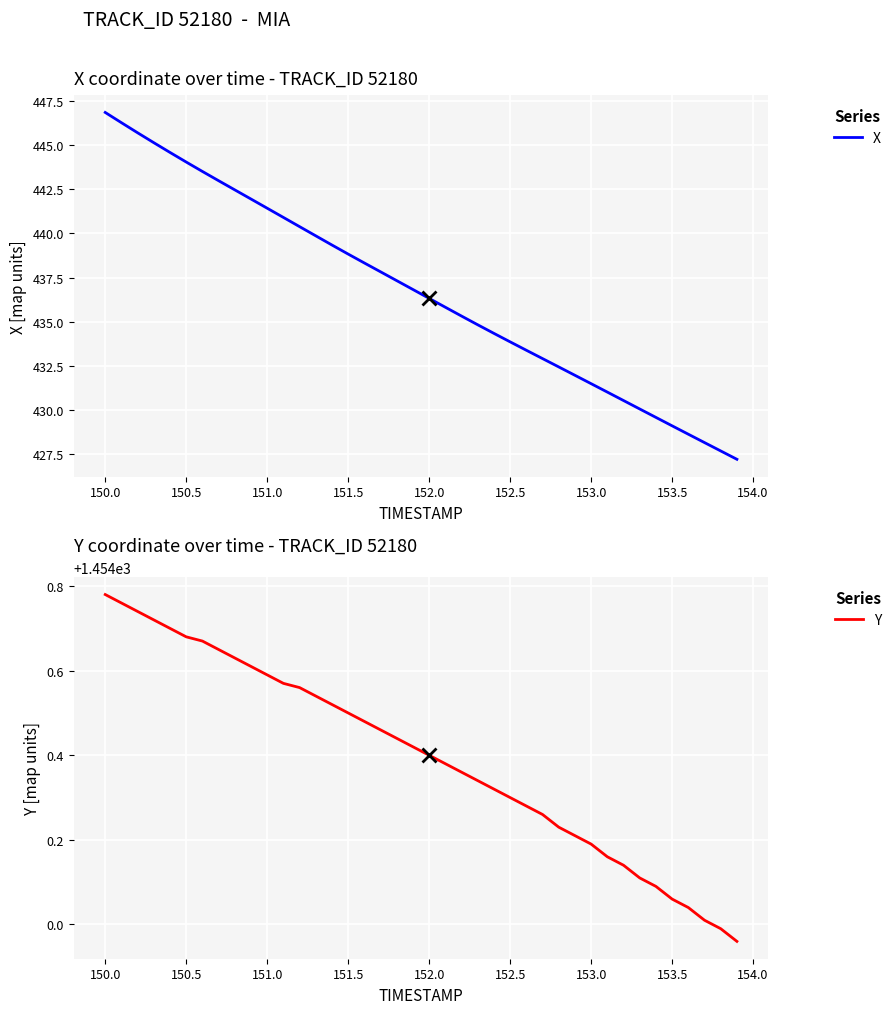

Reading left to right, list all the values displayed in this chart.

X: 446.9	446.3	445.7	445.1	444.6	444.0	443.5	443.0	442.5	441.9	441.4	440.9	440.4	439.9	439.3	438.8	438.3	437.8	437.3	436.8	436.3	435.8	435.3	434.8	434.3	433.9	433.4	432.9	432.4	432.0	431.5	431.0	430.5	430.1	429.6	429.1	428.6	428.2	427.7	427.2
Y: 1454.8	1454.8	1454.7	1454.7	1454.7	1454.7	1454.7	1454.7	1454.6	1454.6	1454.6	1454.6	1454.6	1454.5	1454.5	1454.5	1454.5	1454.5	1454.4	1454.4	1454.4	1454.4	1454.4	1454.3	1454.3	1454.3	1454.3	1454.3	1454.2	1454.2	1454.2	1454.2	1454.1	1454.1	1454.1	1454.1	1454.0	1454.0	1454.0	1454.0